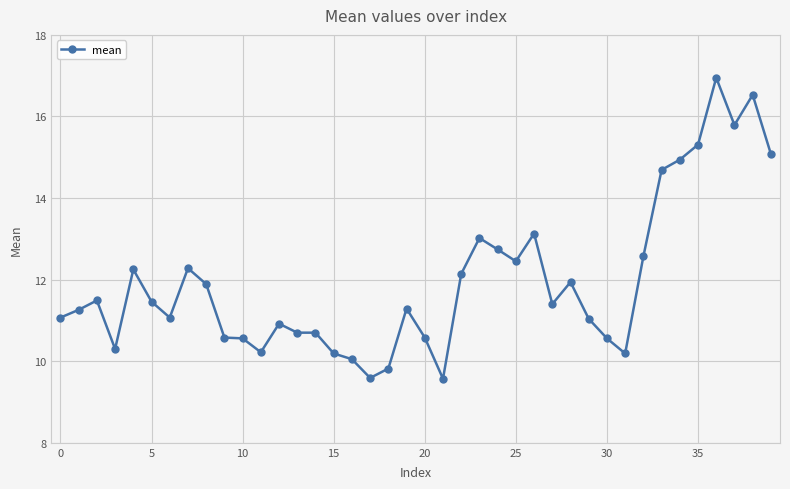

What is the difference between the maximum and second lowest values?

7.4